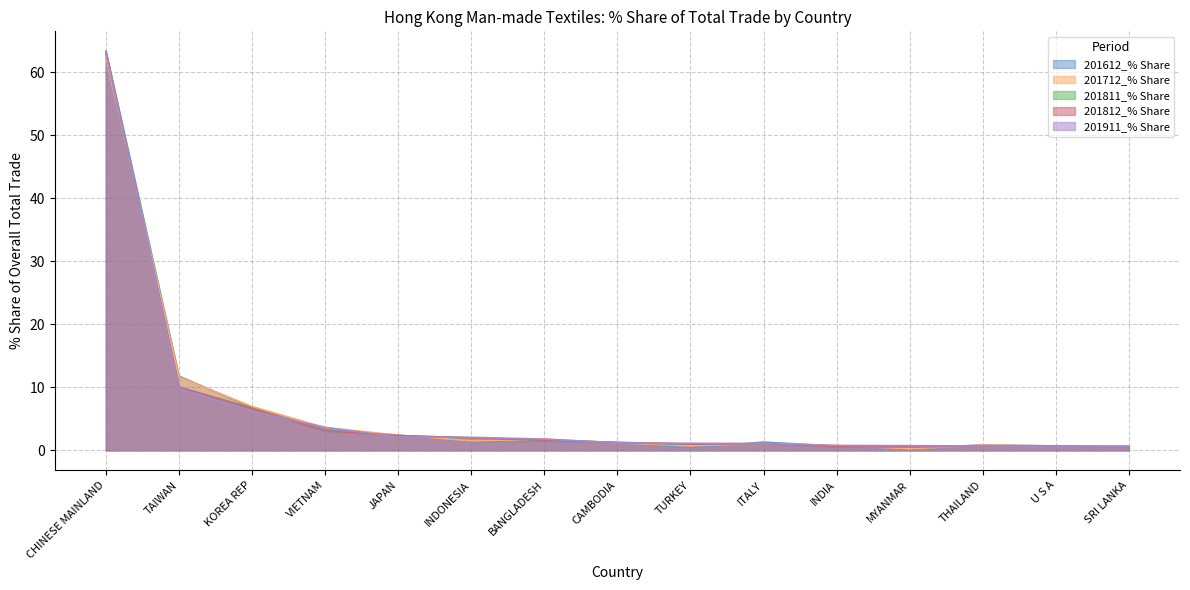

Reading left to right, list all the values displayed in this chart.

201612_% Share: CHINESE MAINLAND=63.3	TAIWAN=11.8	KOREA REP=6.8	VIETNAM=3.3	JAPAN=2.4	INDONESIA=1.4	BANGLADESH=1.4	CAMBODIA=1.2	TURKEY=0.4	ITALY=1.3	INDIA=0.7	MYANMAR=0.2	THAILAND=0.9	U S A=0.7	SRI LANKA=0.7
201712_% Share: CHINESE MAINLAND=62.3	TAIWAN=11.6	KOREA REP=6.9	VIETNAM=3.6	JAPAN=2.4	INDONESIA=1.5	BANGLADESH=1.7	CAMBODIA=1.2	TURKEY=0.7	ITALY=1.1	INDIA=0.8	MYANMAR=0.2	THAILAND=0.8	U S A=0.7	SRI LANKA=0.6
201811_% Share: CHINESE MAINLAND=63.2	TAIWAN=10.0	KOREA REP=6.7	VIETNAM=3.1	JAPAN=2.3	INDONESIA=1.9	BANGLADESH=1.6	CAMBODIA=1.3	TURKEY=1.0	ITALY=1.0	INDIA=0.6	MYANMAR=0.5	THAILAND=0.7	U S A=0.7	SRI LANKA=0.5
201812_% Share: CHINESE MAINLAND=63.3	TAIWAN=10.0	KOREA REP=6.6	VIETNAM=3.1	JAPAN=2.3	INDONESIA=2.0	BANGLADESH=1.6	CAMBODIA=1.2	TURKEY=1.0	ITALY=1.0	INDIA=0.6	MYANMAR=0.6	THAILAND=0.7	U S A=0.7	SRI LANKA=0.5
201911_% Share: CHINESE MAINLAND=63.1	TAIWAN=9.8	KOREA REP=6.2	VIETNAM=3.6	JAPAN=2.1	INDONESIA=2.0	BANGLADESH=1.8	CAMBODIA=1.2	TURKEY=1.1	ITALY=1.1	INDIA=0.8	MYANMAR=0.7	THAILAND=0.7	U S A=0.6	SRI LANKA=0.6